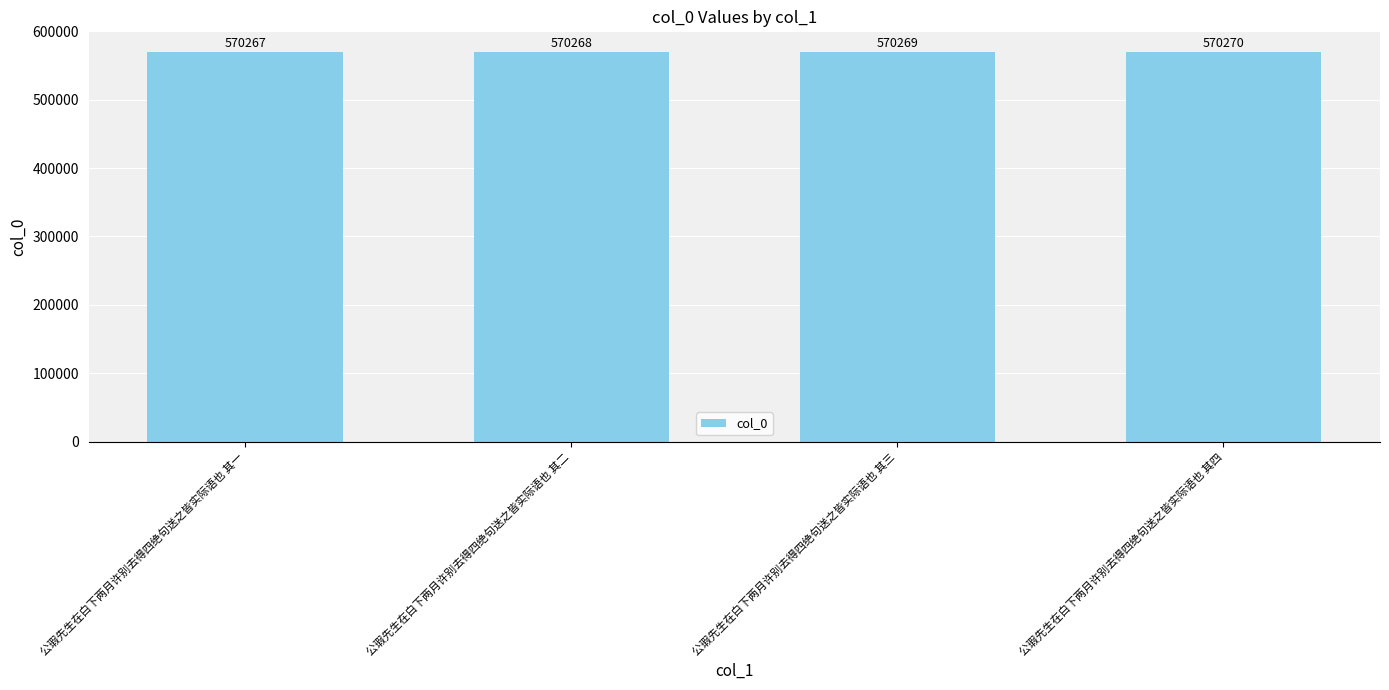

The chart shows a value of 854733 at 公瑕先生在白下两月许别去得四绝句送之皆实际语也 其三. True or false?

False